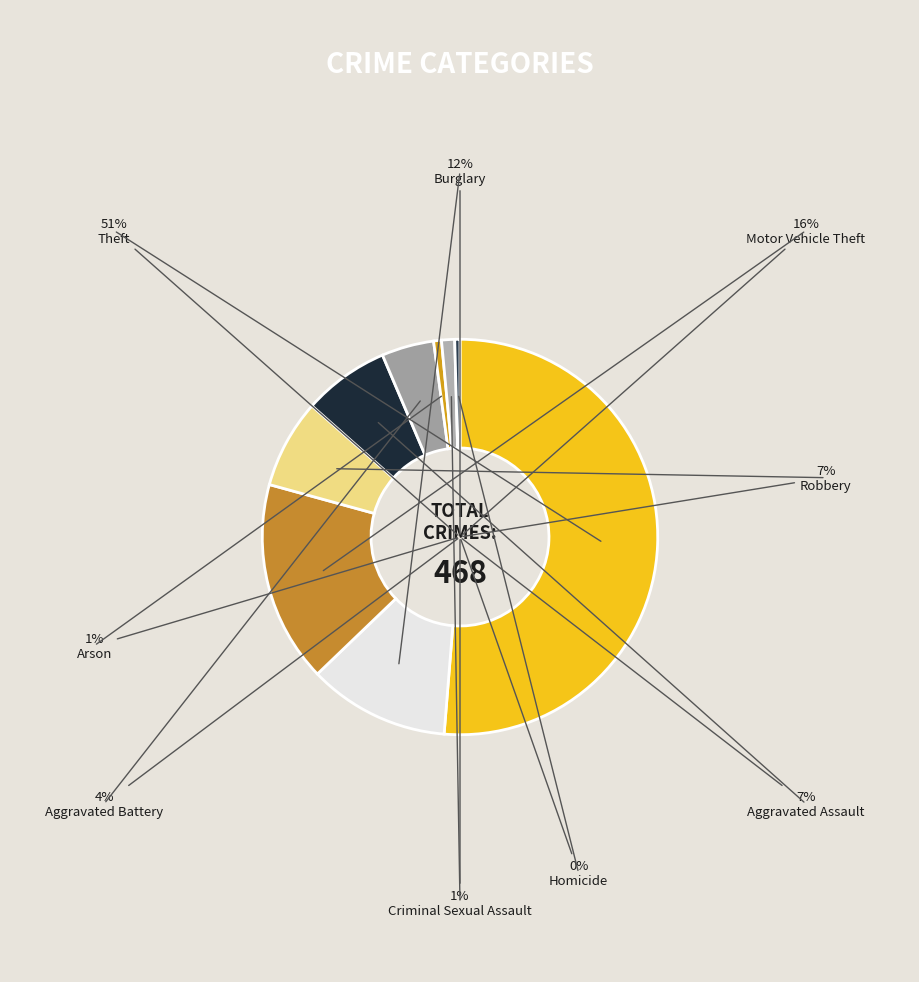

Rank the categories by value from lowest to highest.

Homicide, Arson, Criminal Sexual Assault, Aggravated Battery, Aggravated Assault, Robbery, Burglary, Motor Vehicle Theft, Theft